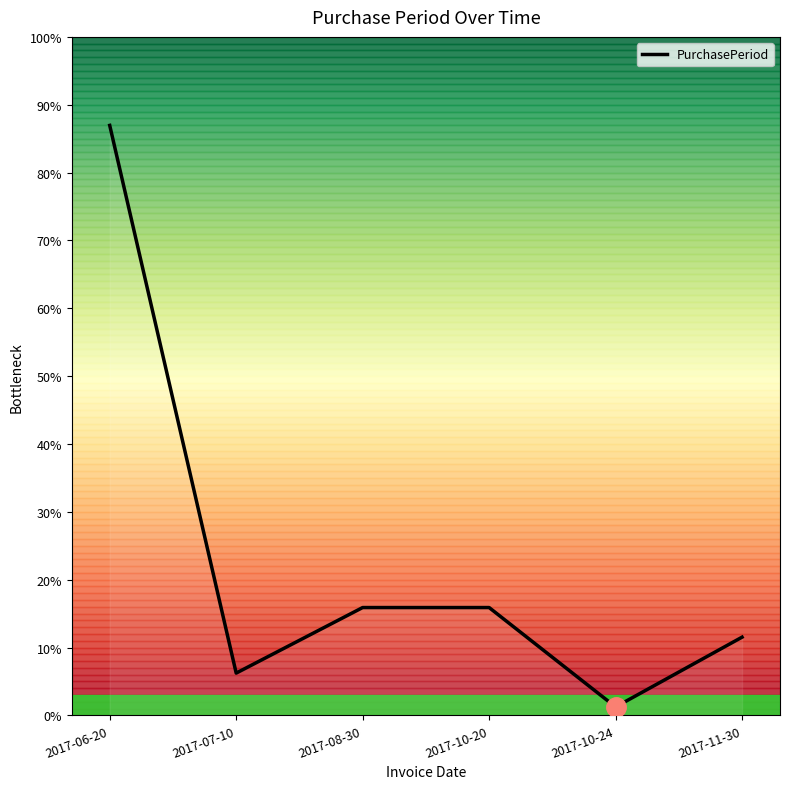

Does the chart have visible grid lines?

No